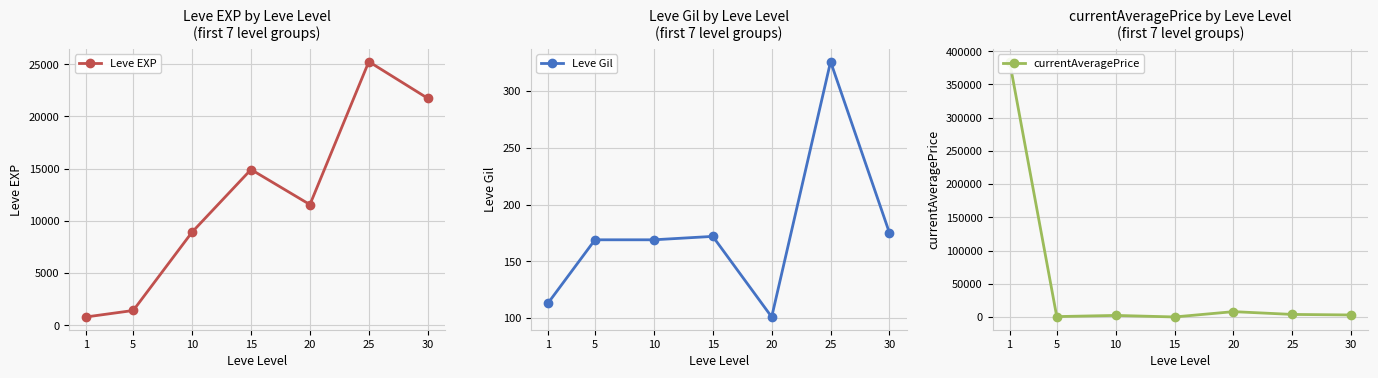

The currentAveragePrice series shows 616824.1 at 1. True or false?

False